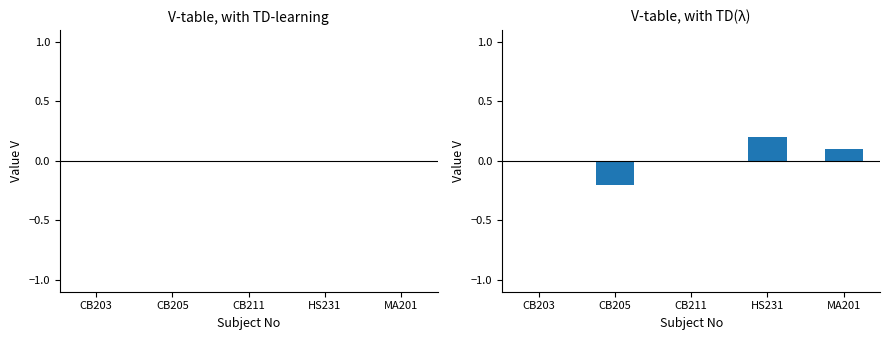

Which has a higher value, HS231 or CB211?

HS231